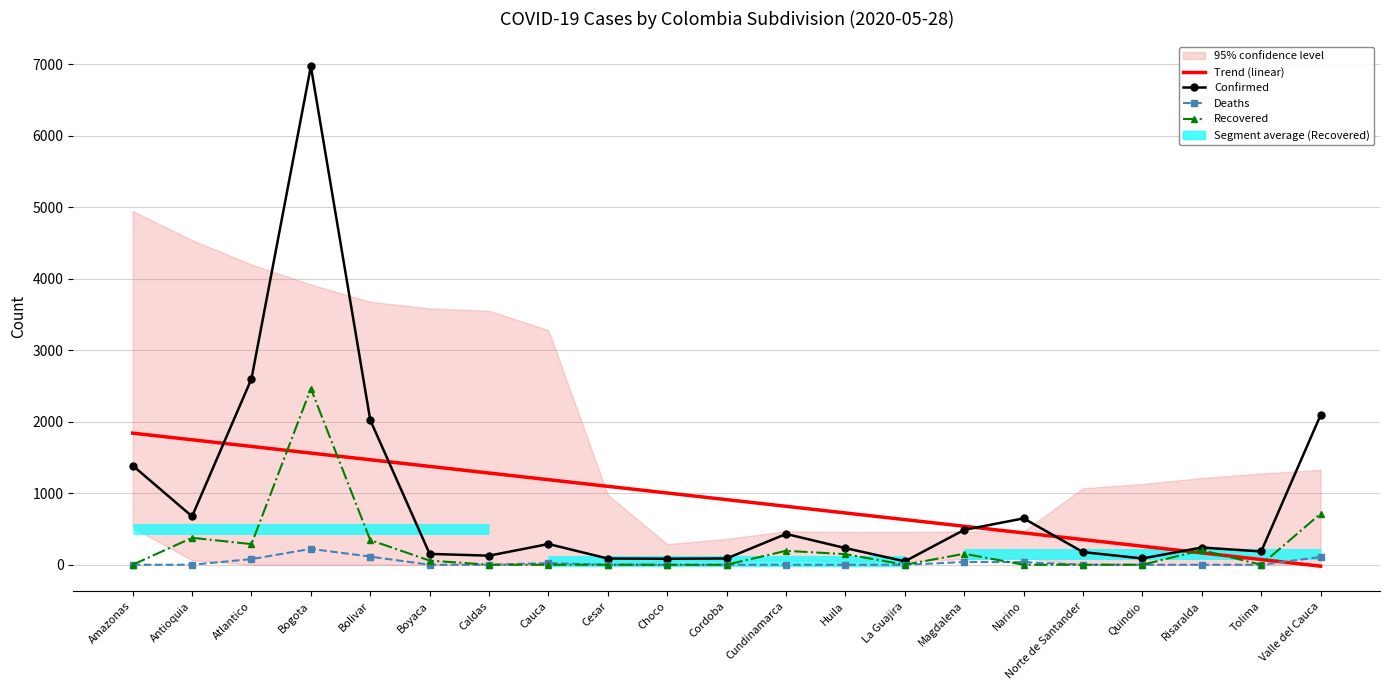

At which label does Trend (linear) reach its minimum?

Valle del Cauca